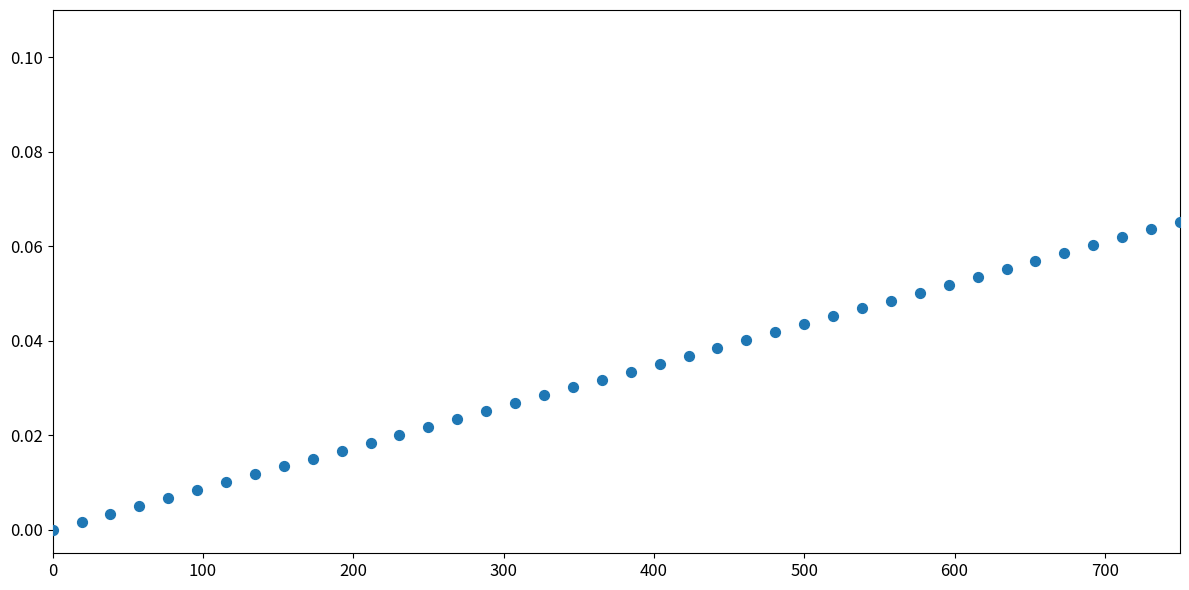

What is the range of X values (max minus min)?

750.0